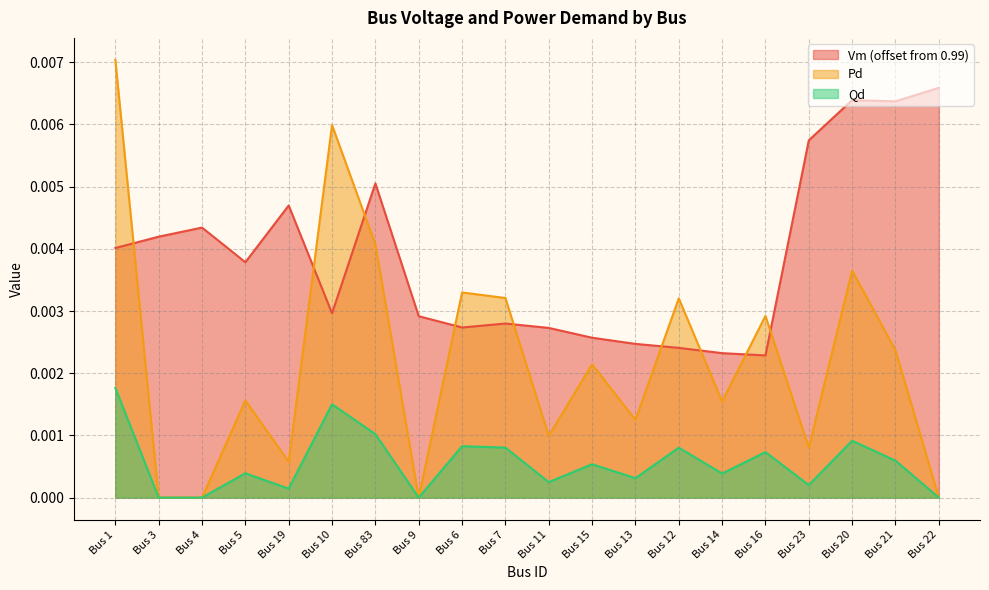

What position from the left is Bus 20?

18